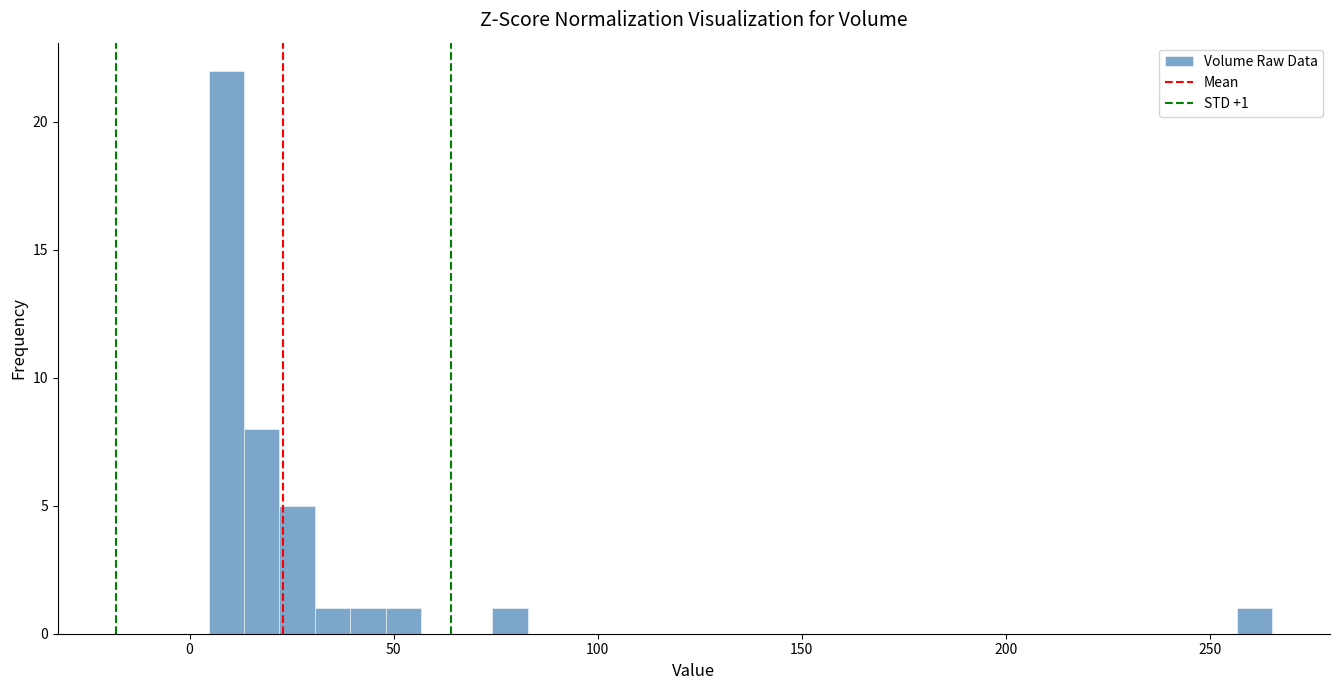

Read against the x-axis, roughly where is the centre of the tallest bar?

10